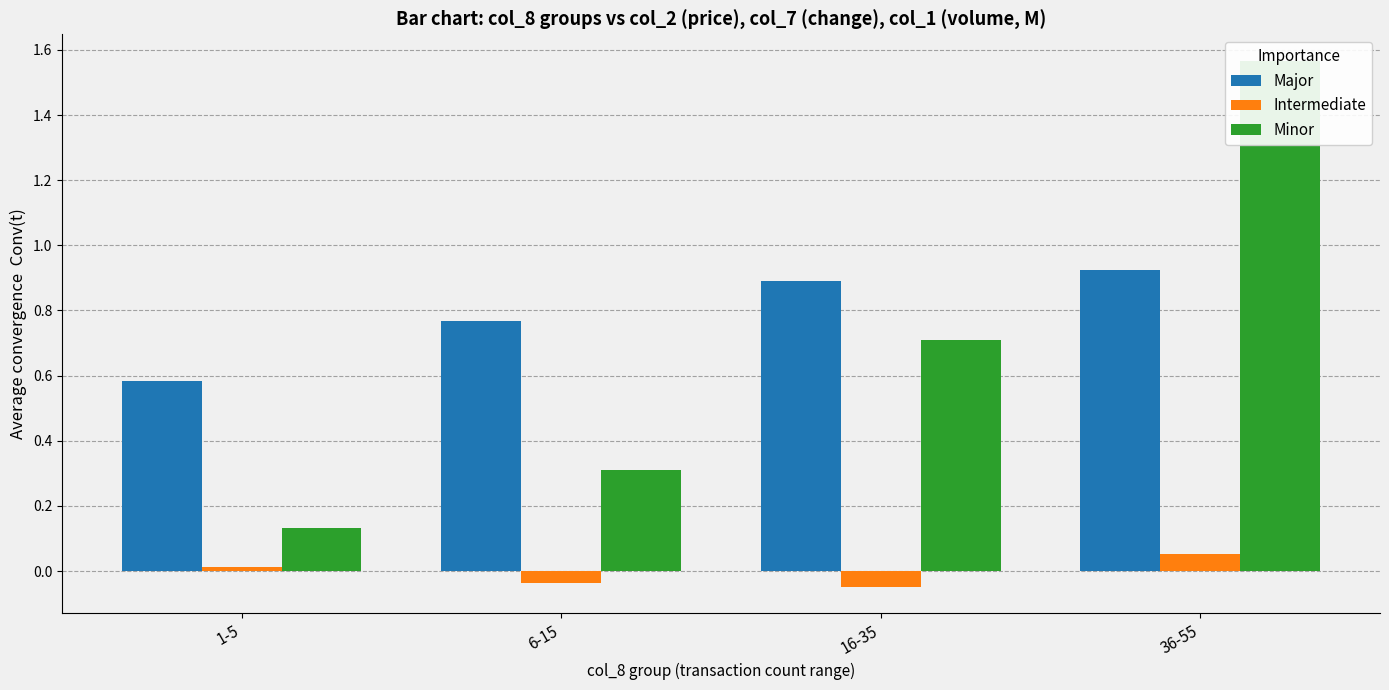

At 6-15, list the series in order from largest to smallest.

Major, Minor, Intermediate